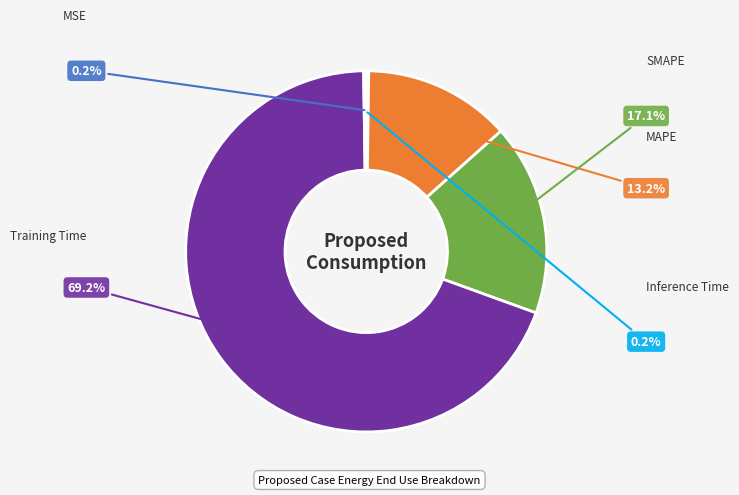

To the nearest percent, what is the difference between the Training Time and SMAPE slice percentages?

52%